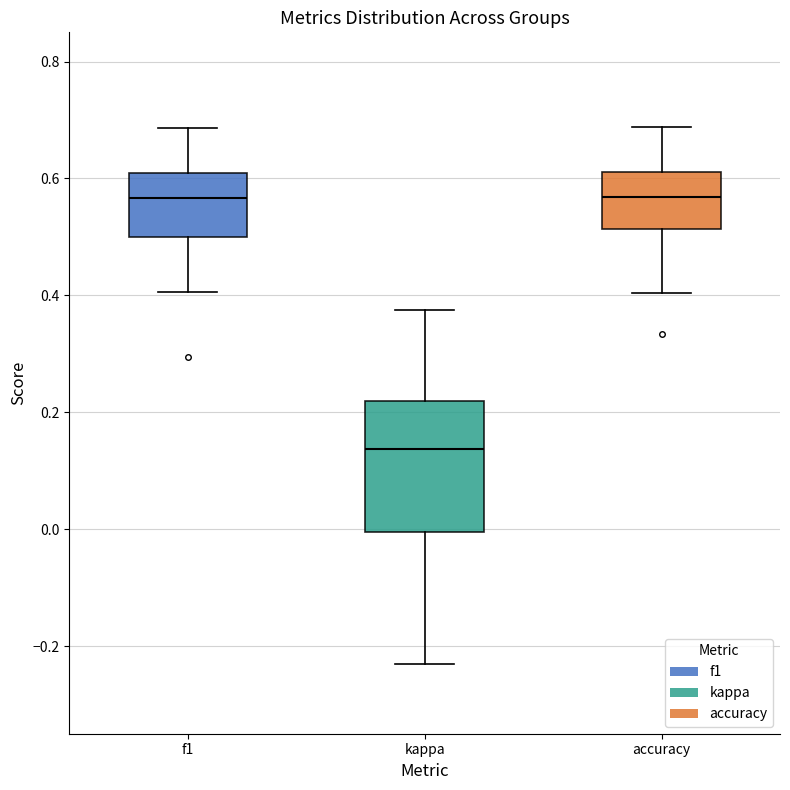

Reading left to right, read every box against the y-axis: the position of its median line, the range the box covers, and the ends of its whiskers. The values are not printed on the chart, so give them approximately, as read against the axis.

f1: median 0.56, box 0.50 to 0.60, whiskers 0.40 to 0.68
kappa: median 0.14, box 0.00 to 0.22, whiskers -0.24 to 0.38
accuracy: median 0.56, box 0.52 to 0.62, whiskers 0.40 to 0.68